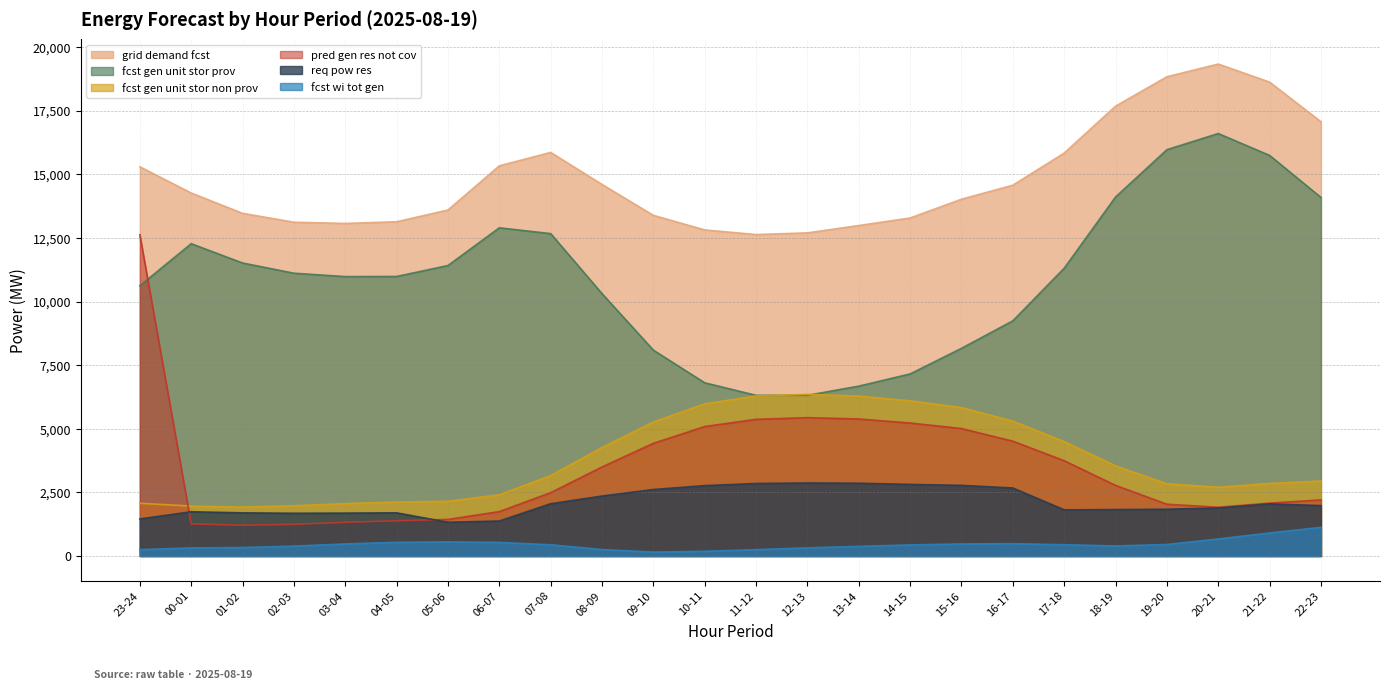

List the labels in order of fcst_gen_unit_stor_non_prov value, smallest first.

01-02, 00-01, 02-03, 03-04, 23-24, 04-05, 05-06, 06-07, 20-21, 19-20, 21-22, 22-23, 07-08, 18-19, 08-09, 17-18, 09-10, 16-17, 15-16, 10-11, 14-15, 13-14, 11-12, 12-13